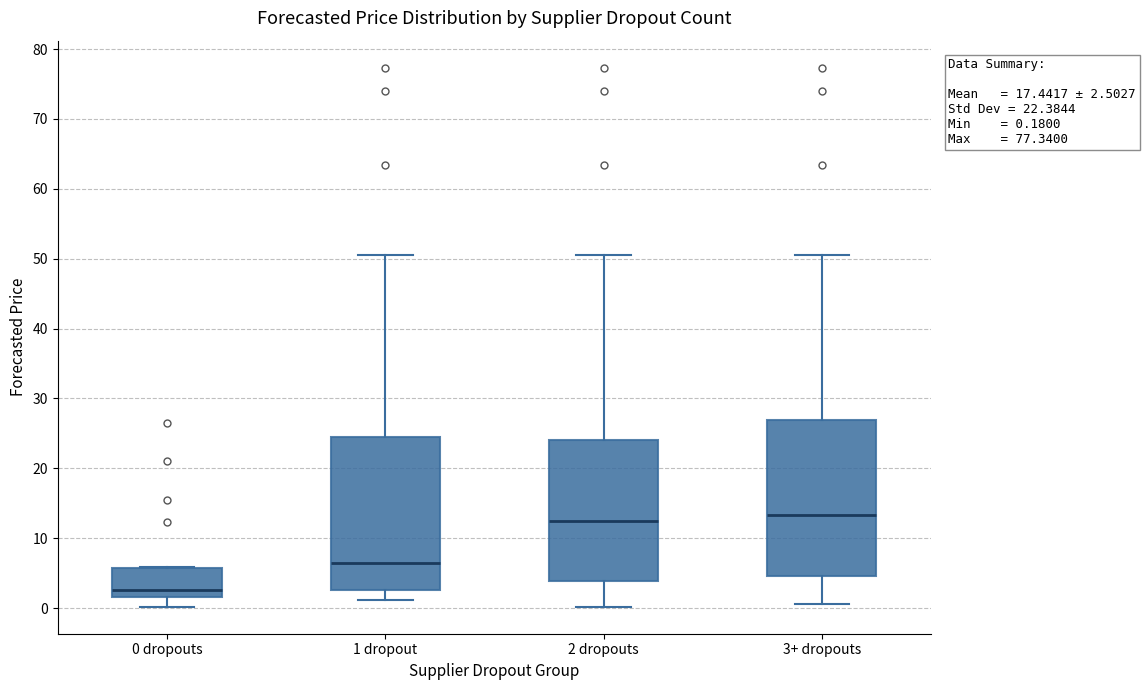

Which box's median line is the lowest?

0 dropouts